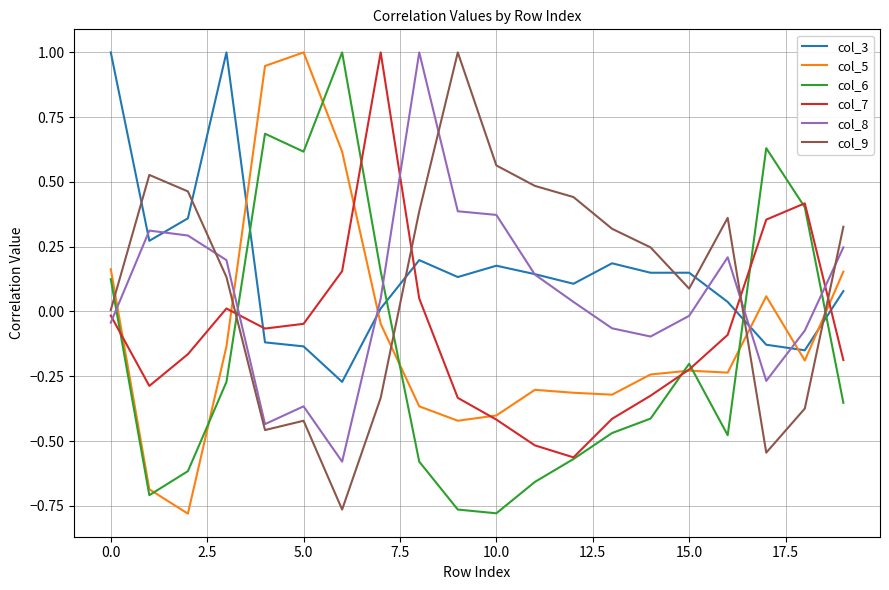

What is the maximum value shown in the chart?

1.0